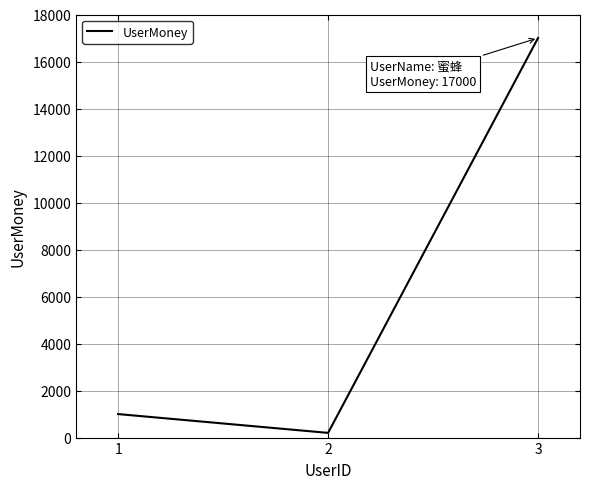

What is the change in value from 1 to 2?

-800